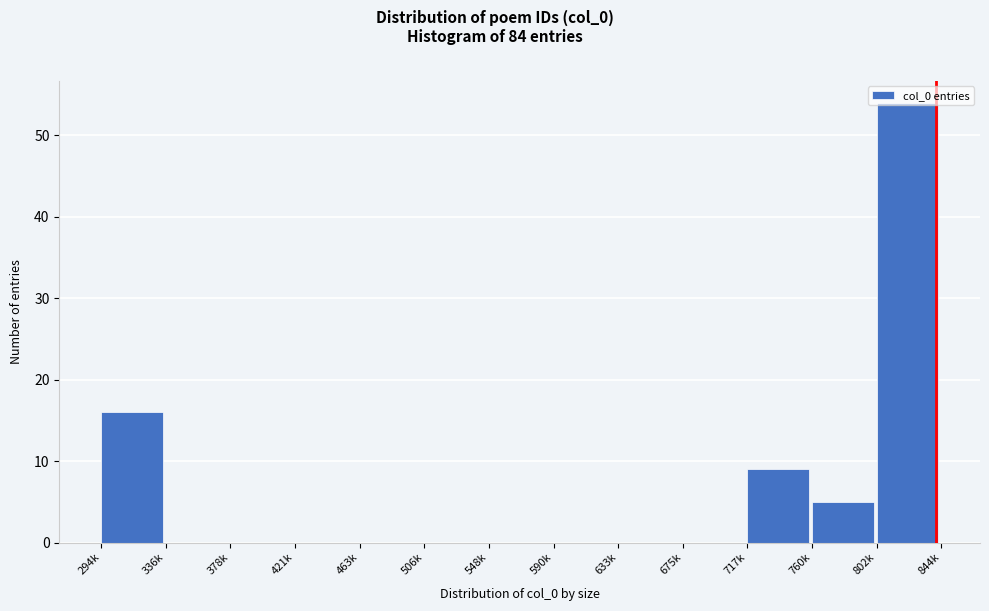

The chart shows a value of -34 at 548k. True or false?

False